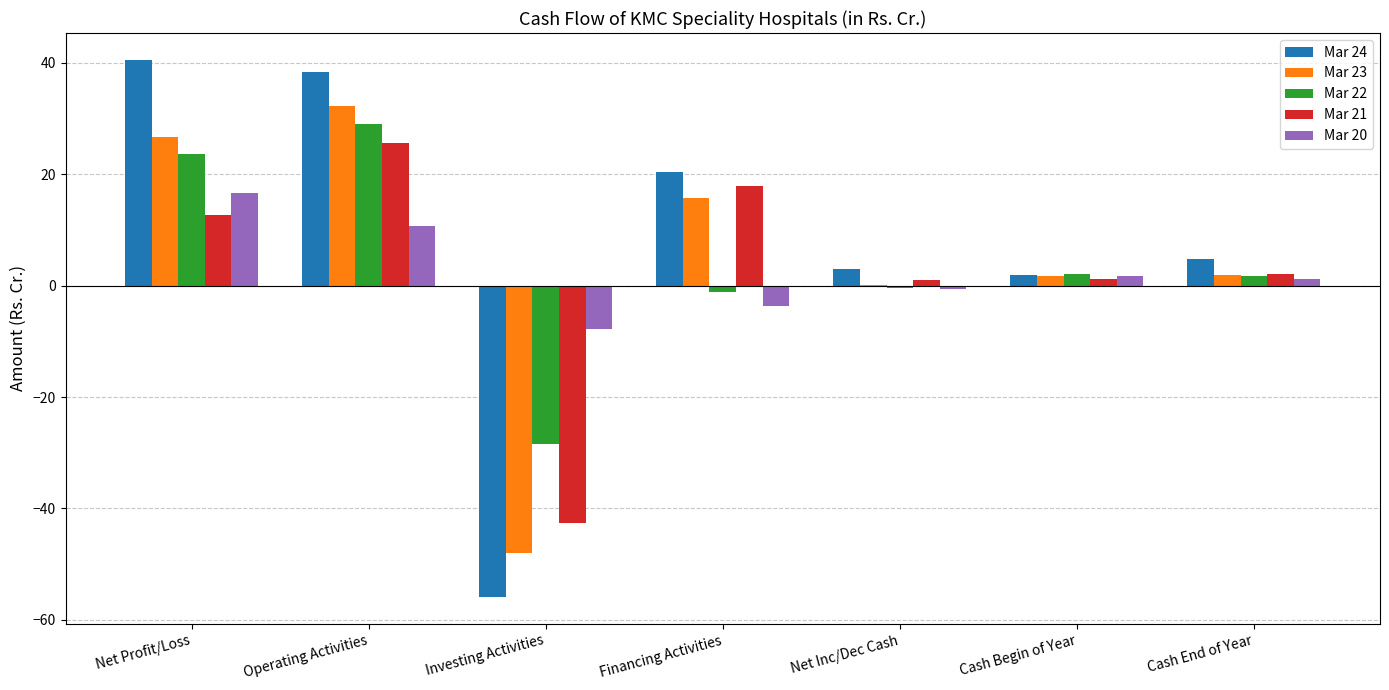

What is the maximum value shown in the chart?

40.6